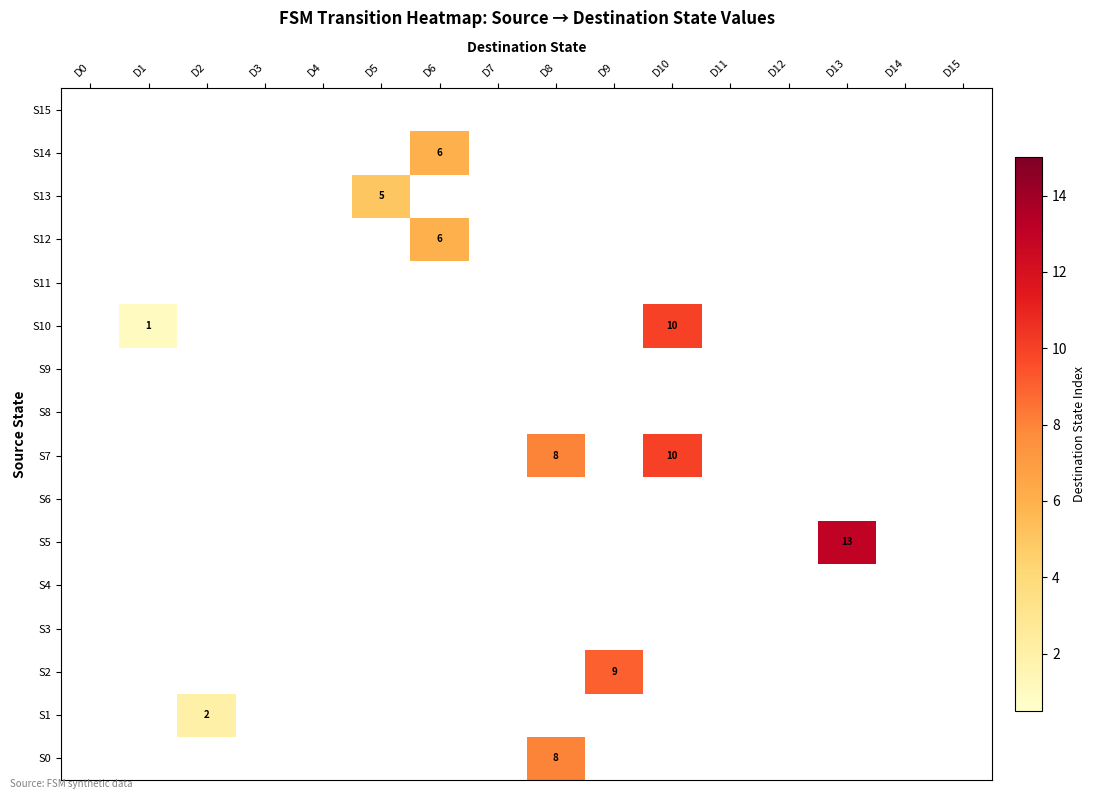

The value of S5 at D13 is 13. True or false?

True